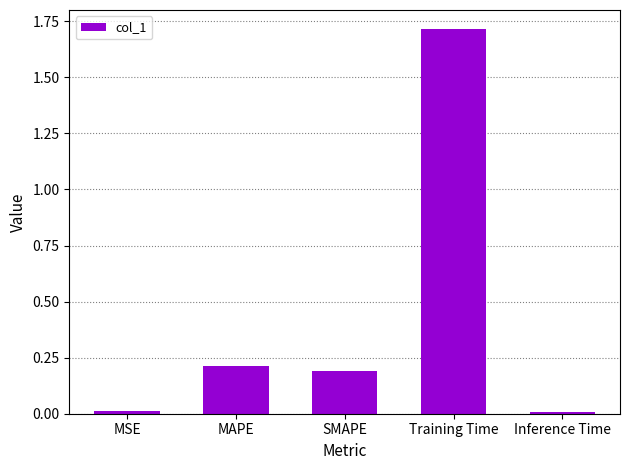

What is the change in value from MAPE to Training Time?

+1.5